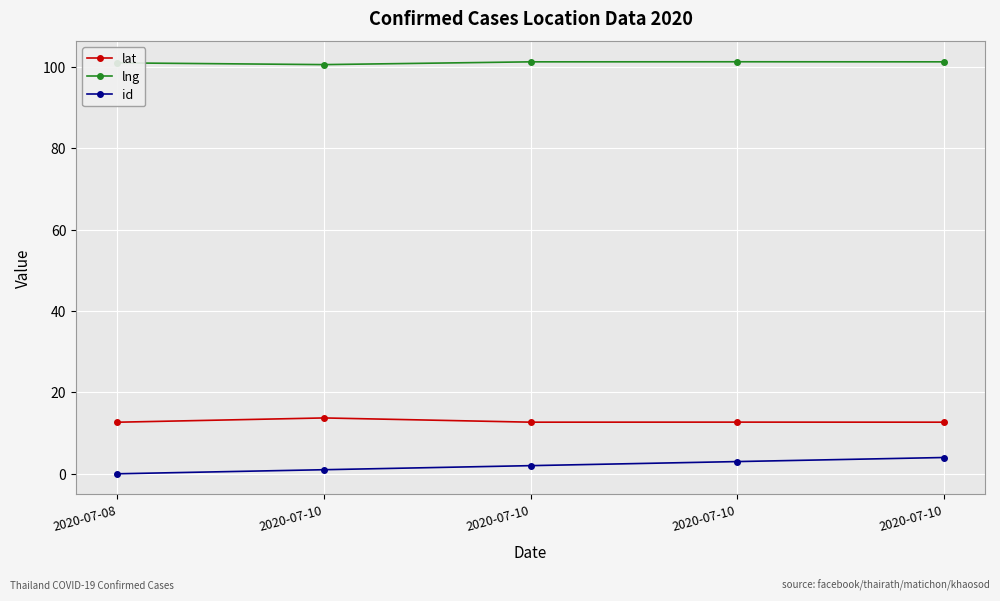

How many lines are shown in the chart?

3